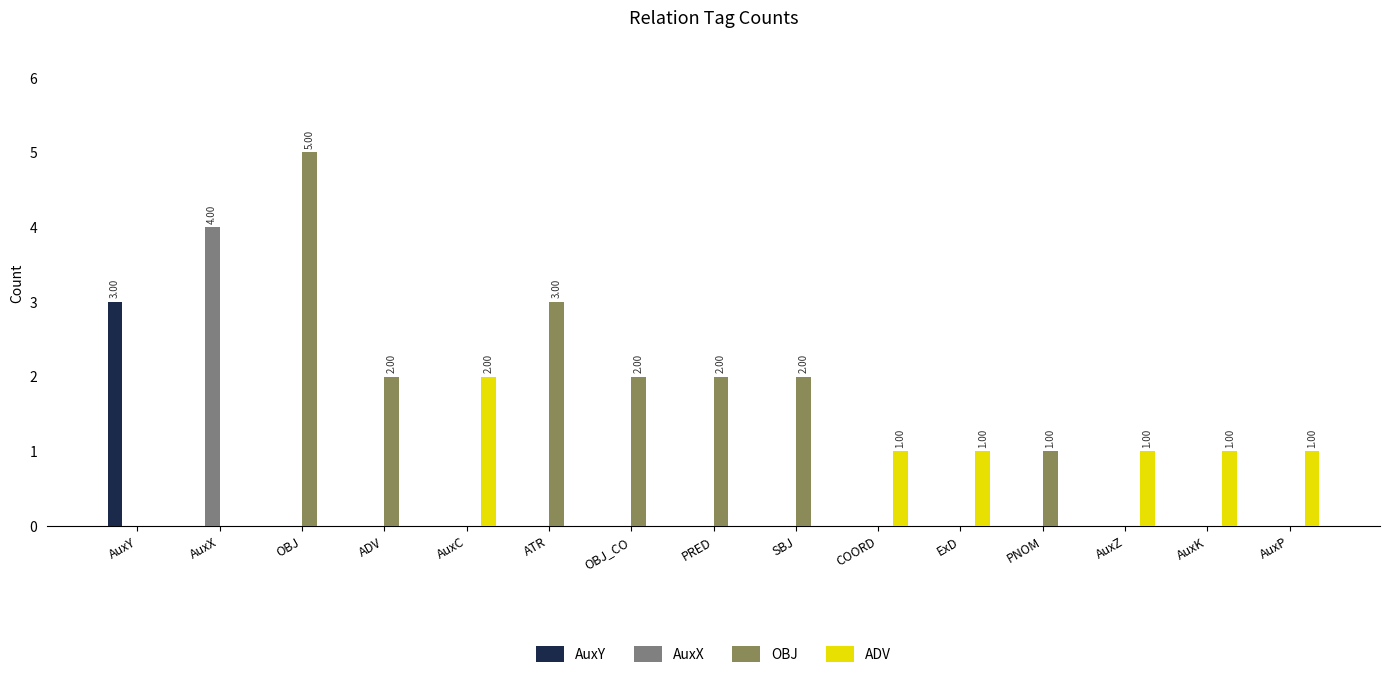

What are all the series names shown in the legend?

AuxY, AuxX, OBJ, ADV